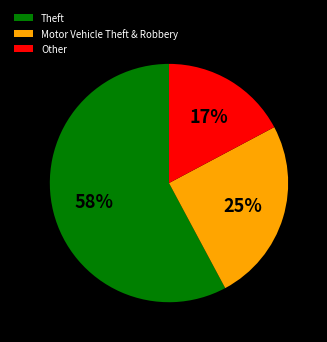

The Theft slice represents 51% of the pie. True or false?

False